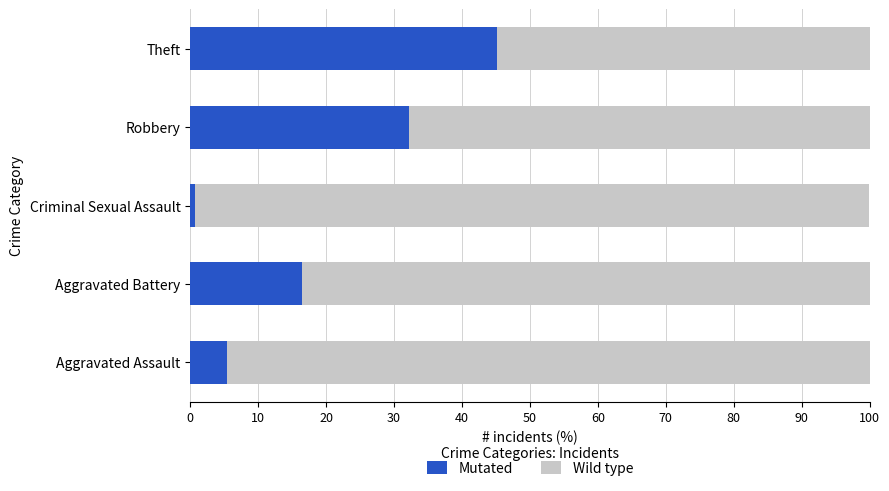

How many series are shown in this chart?

2